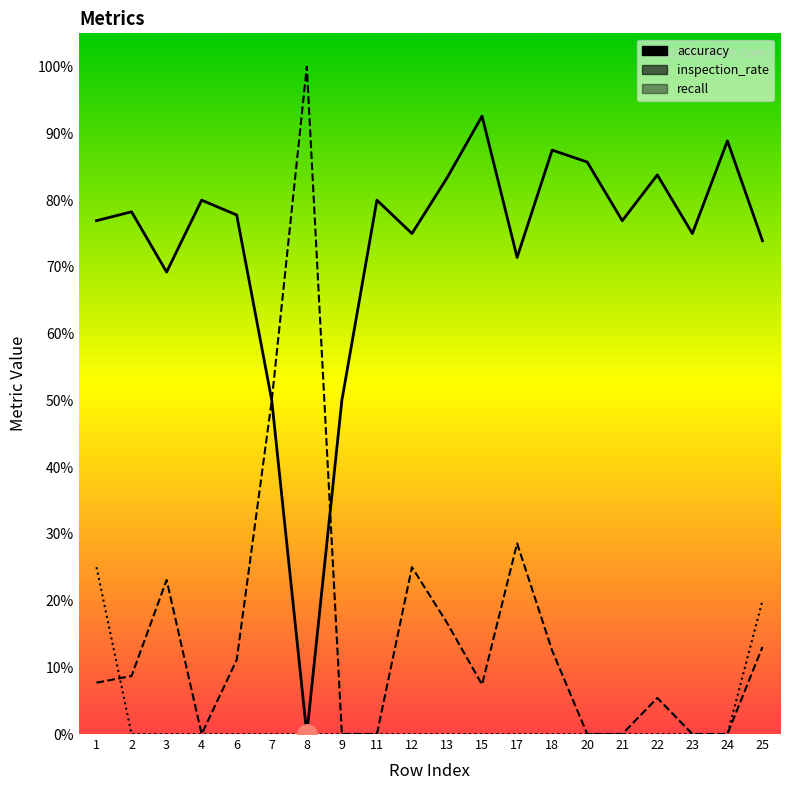

True or false: accuracy and recall intersect in this chart.

False